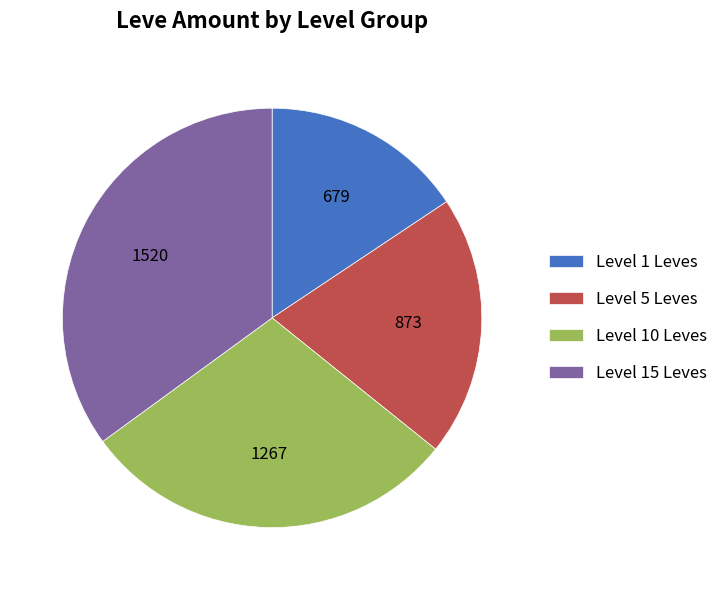

Which slice is the smallest?

Level 1 Leves